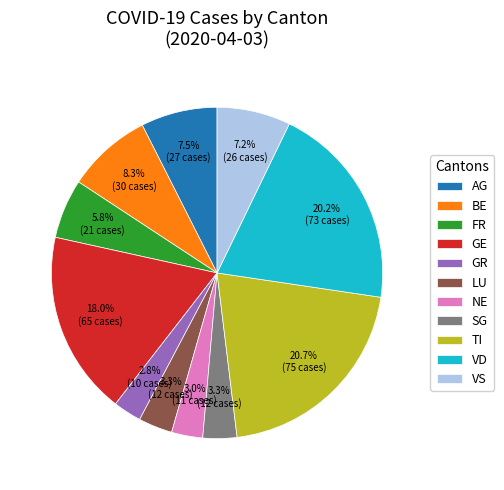

Approximately how many times larger is the value at SG compared to AG?

0.4